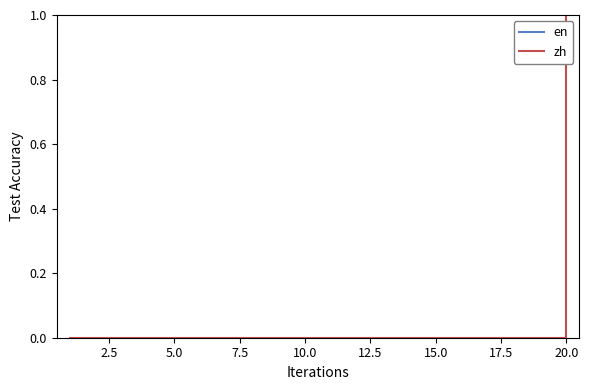

Which series has the largest range (max minus min)?

zh